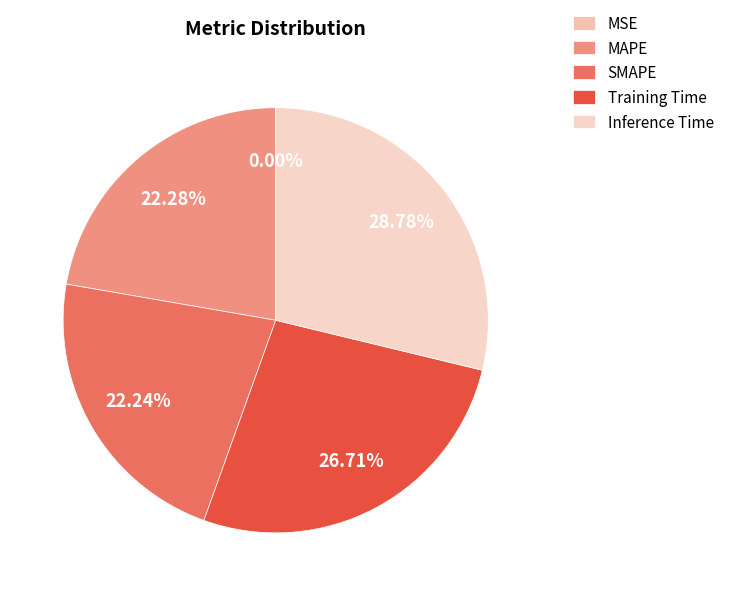

True or false: MAPE accounts for 22% of the total.

True